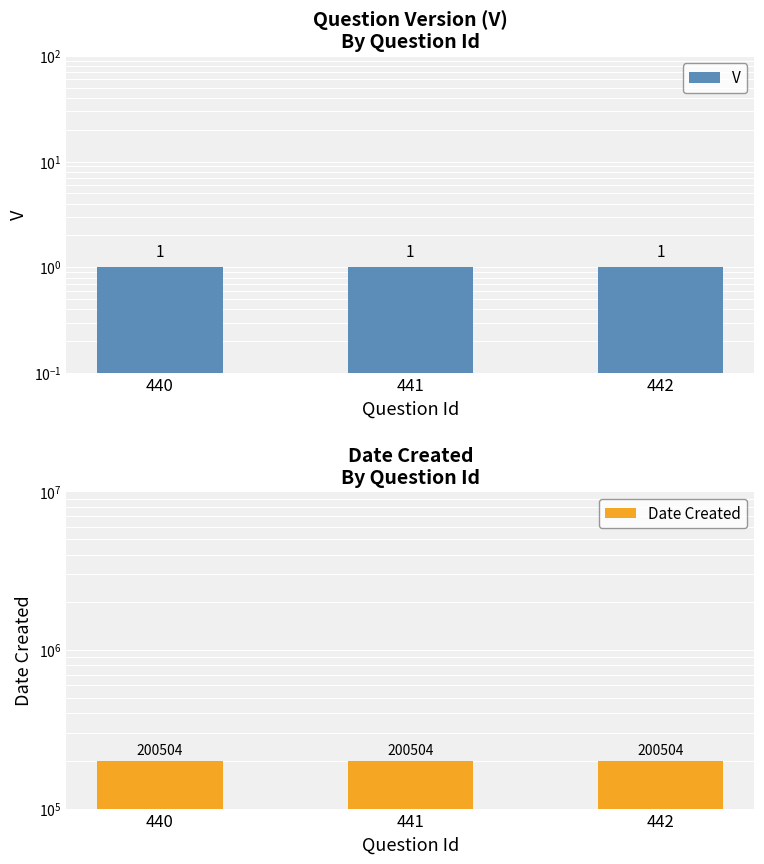

How many bars are there in total?

6